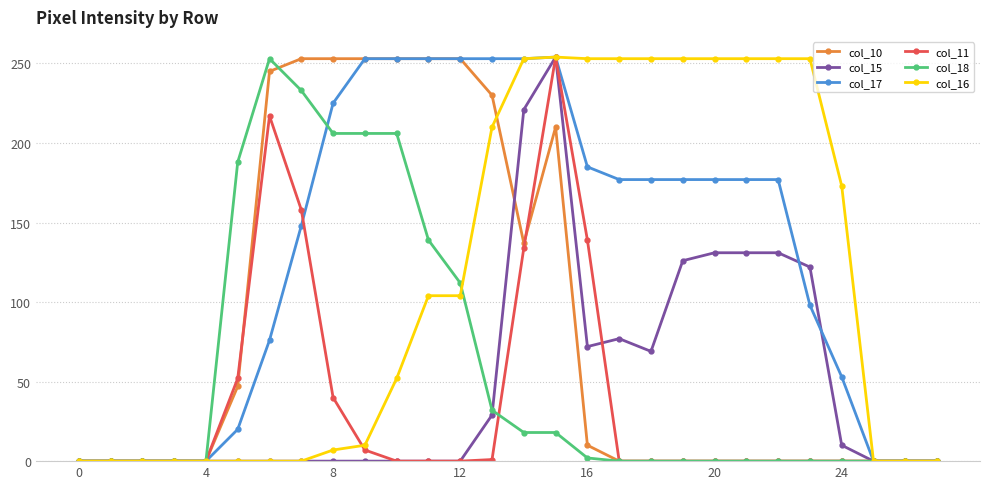

True or false: col_15 has more than 0 points higher than both neighbors.

True